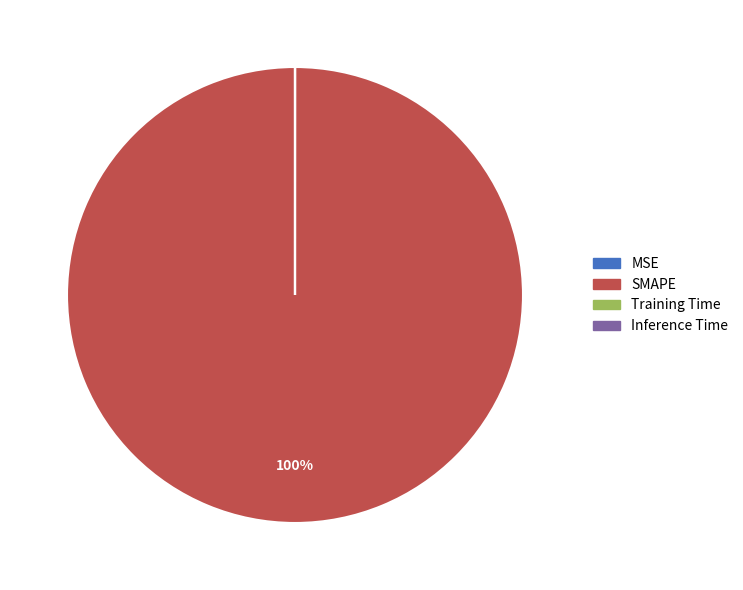

Is it true that SMAPE is 100% of the pie?

True